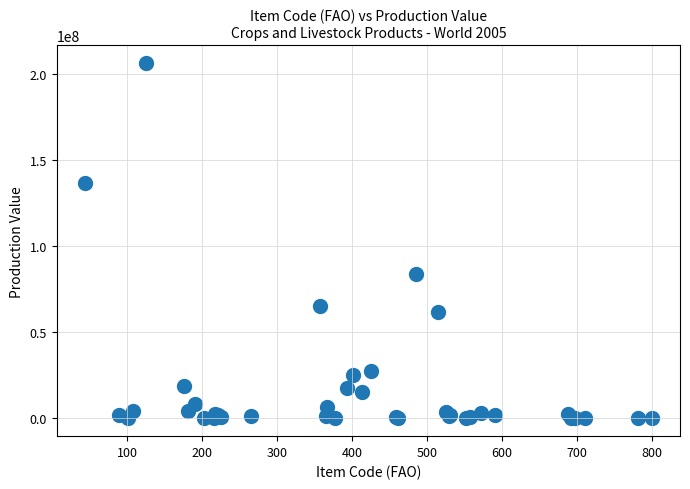

What Y value in the scatter plot is closest to 103291626?

83646654